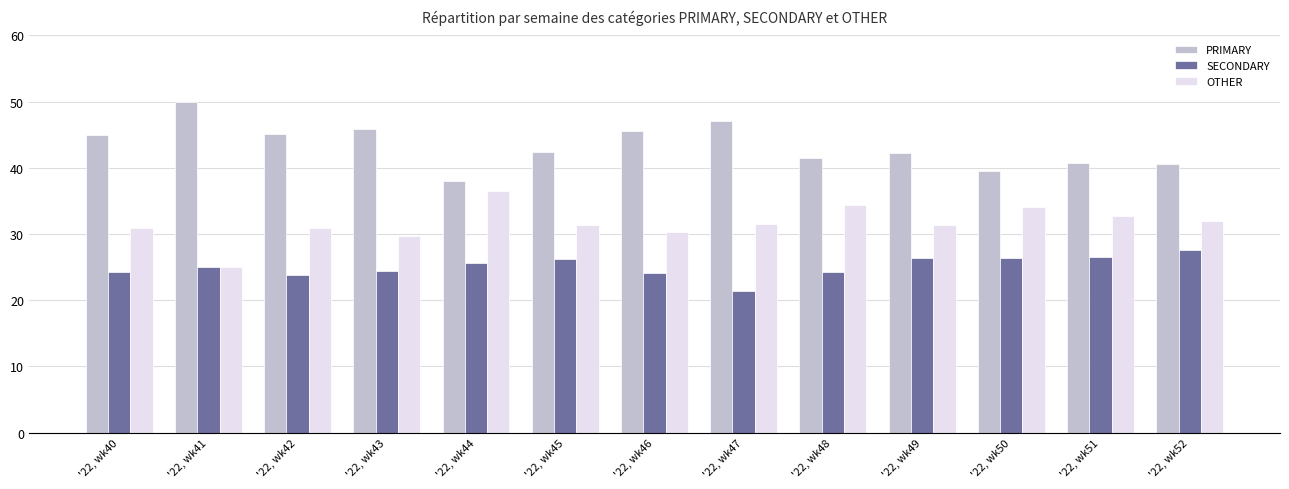

At which category does the chart reach its minimum across all series?

'22, wk47